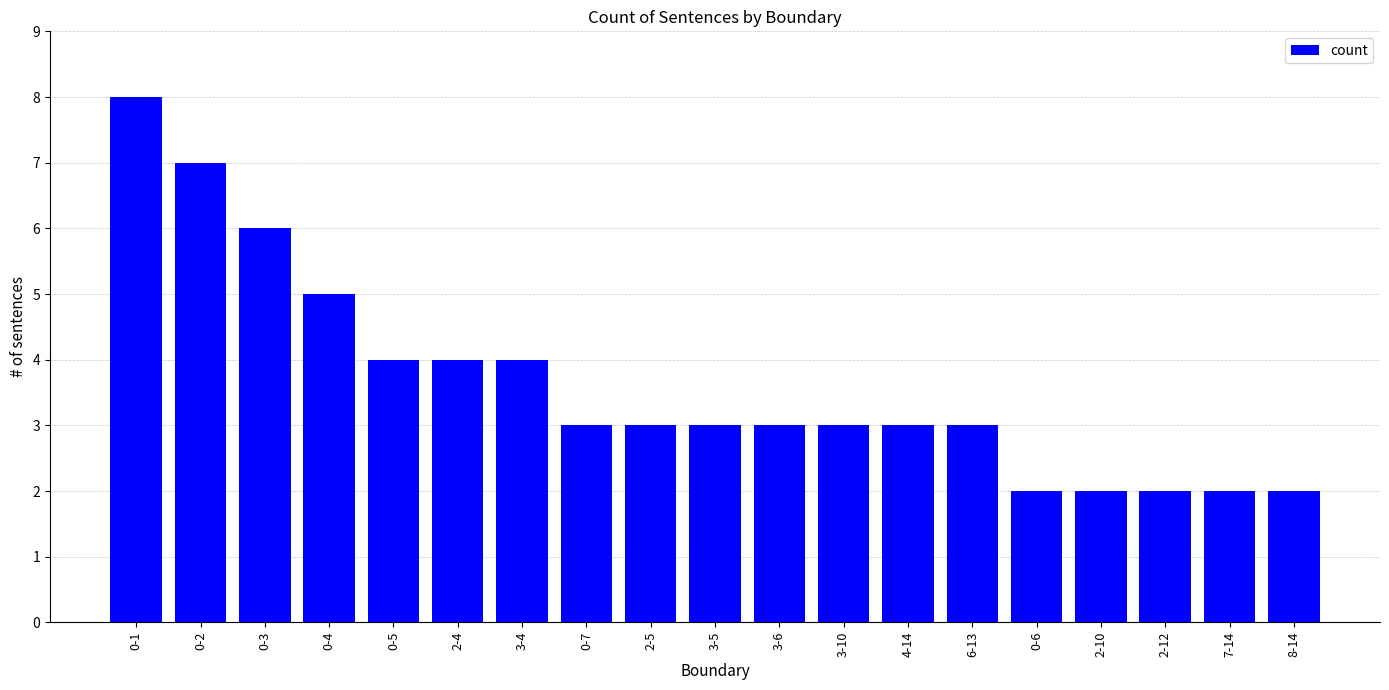

What is the difference between the maximum and minimum values?

6